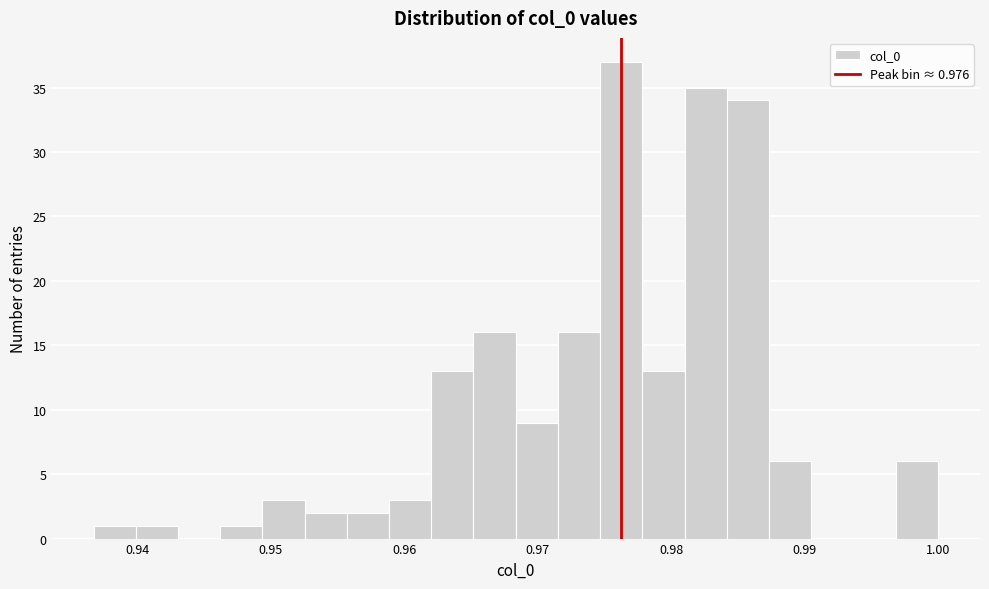

Read against the x-axis, roughly where is the centre of the tallest bar?

0.976